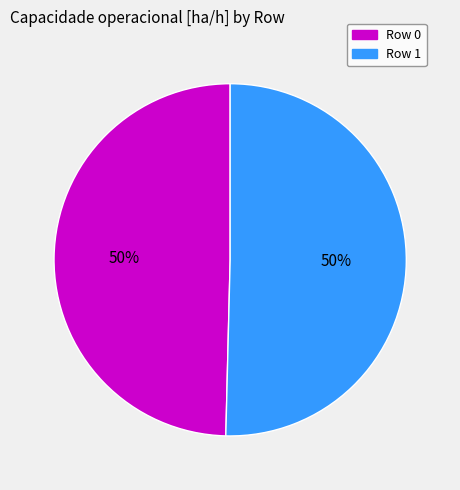

Is the sum of Row 1 and Row 0 greater than half?

Yes